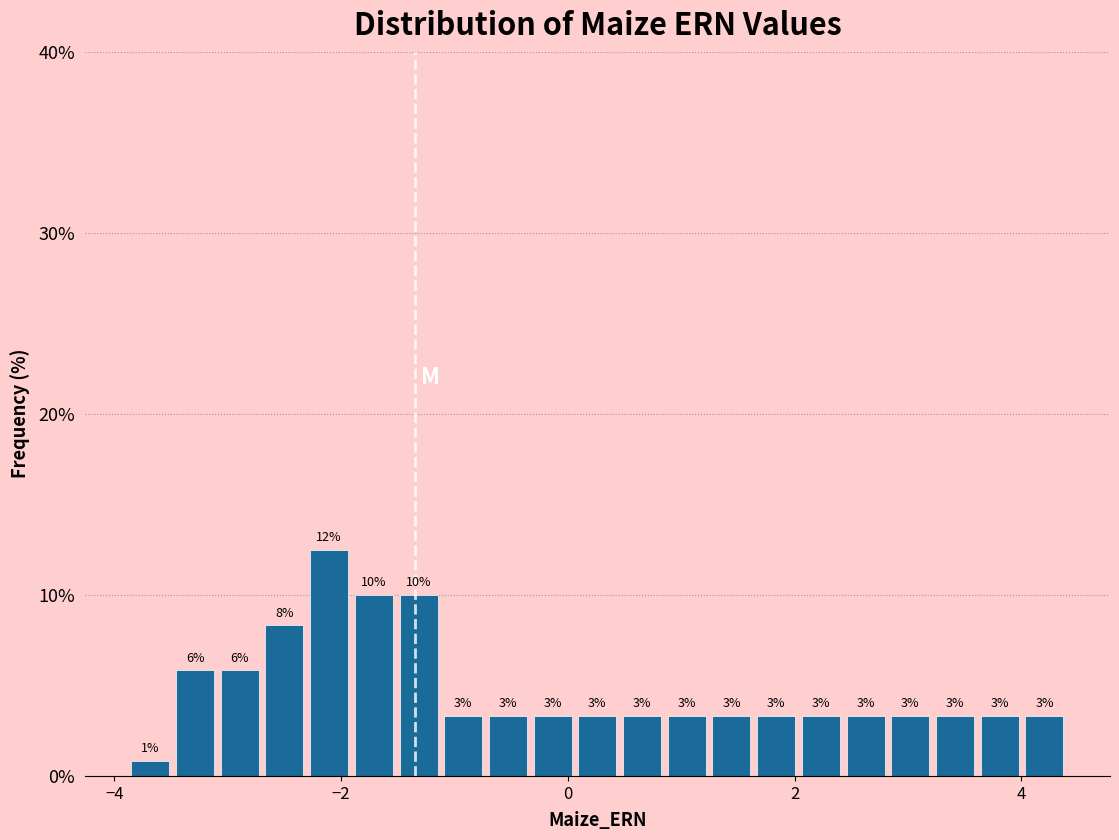

Read against the x-axis, roughly where is the centre of the tallest bar?

-2.2